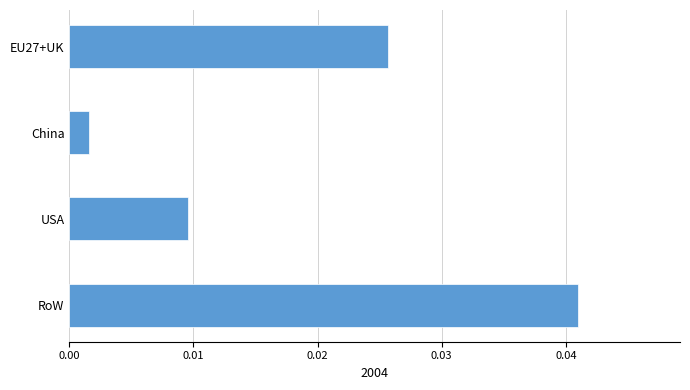

Are the bars horizontal?

Yes